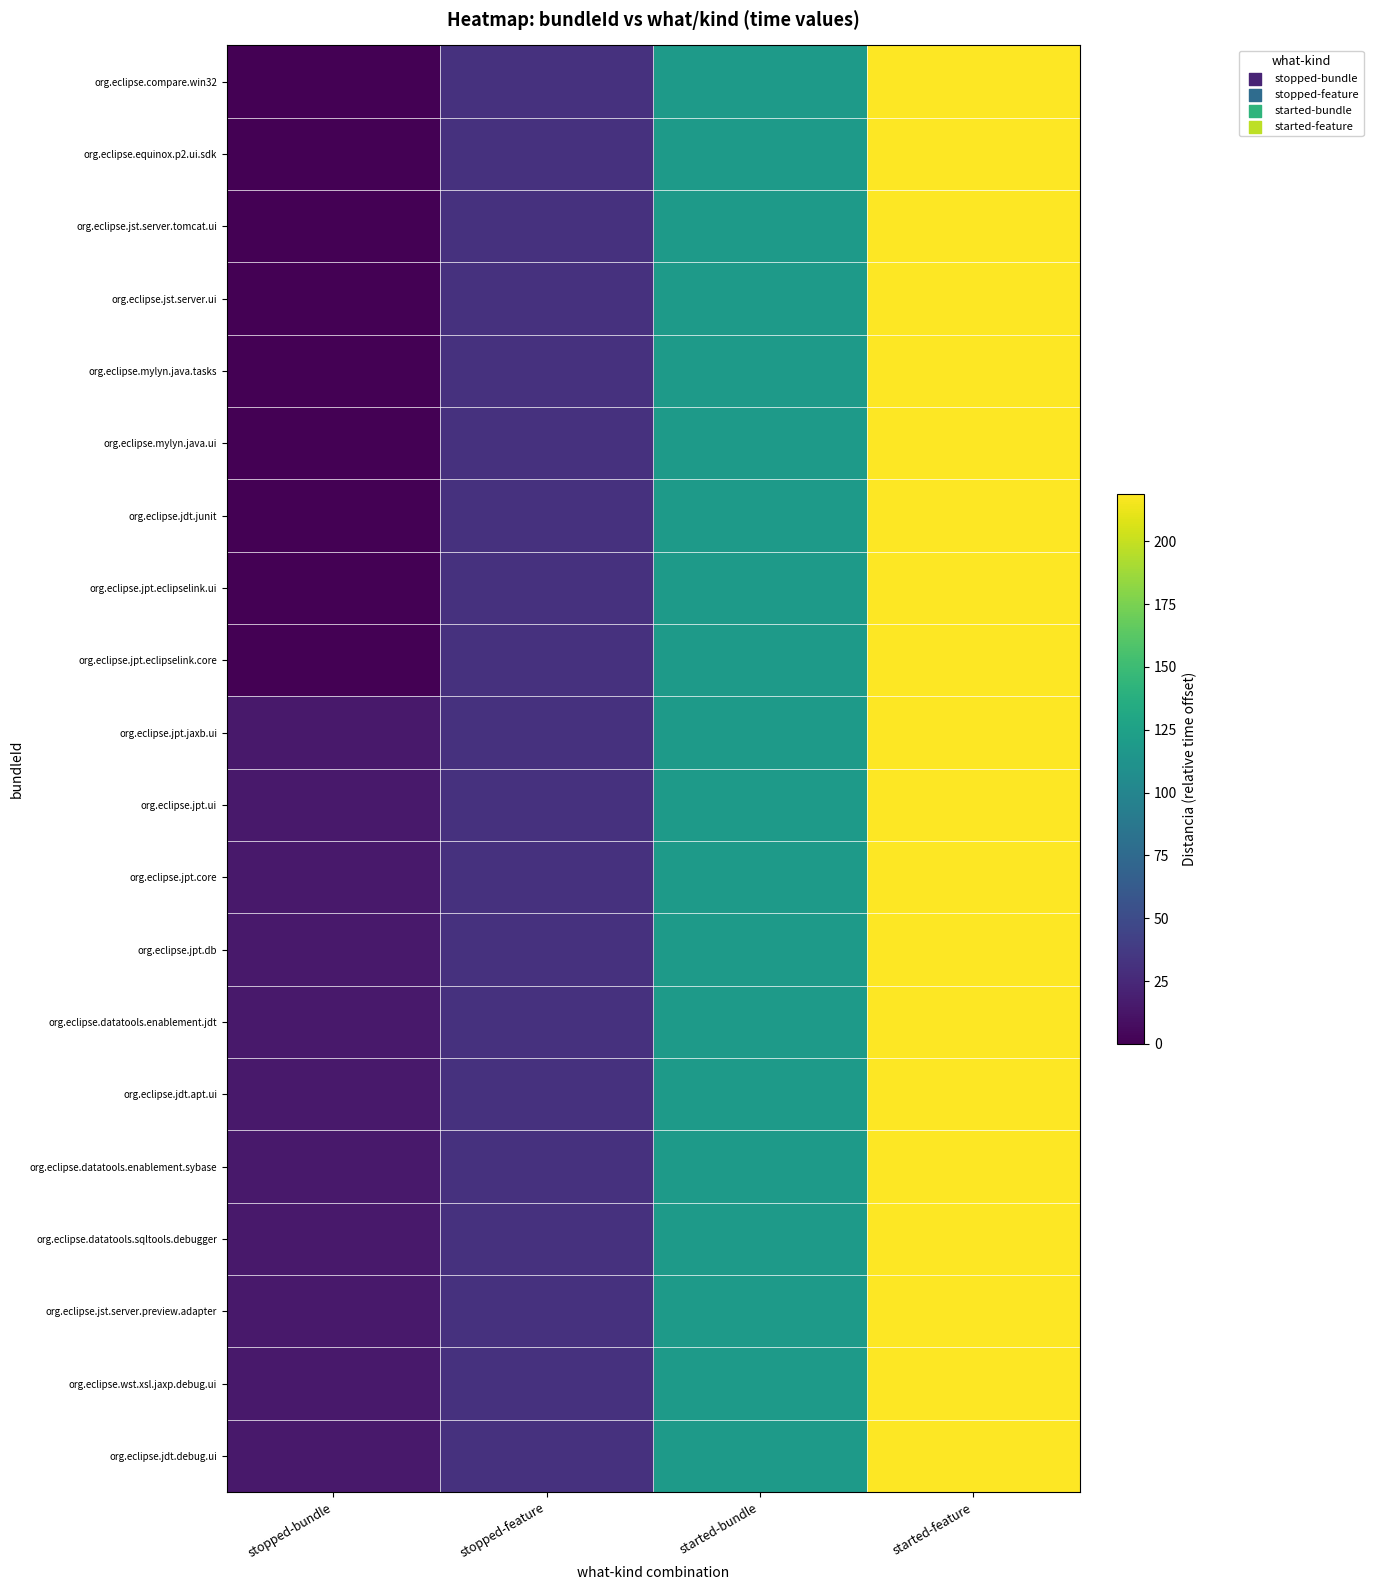

Reading right to left, transcribe all the data shown in this chart.

org.eclipse.compare.win32: started-feature=219	started-bundle=119	stopped-feature=31	stopped-bundle=0
org.eclipse.equinox.p2.ui.sdk: started-feature=219	started-bundle=119	stopped-feature=31	stopped-bundle=0
org.eclipse.jst.server.tomcat.ui: started-feature=219	started-bundle=119	stopped-feature=31	stopped-bundle=0
org.eclipse.jst.server.ui: started-feature=219	started-bundle=119	stopped-feature=31	stopped-bundle=0
org.eclipse.mylyn.java.tasks: started-feature=219	started-bundle=119	stopped-feature=31	stopped-bundle=0
org.eclipse.mylyn.java.ui: started-feature=219	started-bundle=119	stopped-feature=31	stopped-bundle=0
org.eclipse.jdt.junit: started-feature=219	started-bundle=119	stopped-feature=31	stopped-bundle=0
org.eclipse.jpt.eclipselink.ui: started-feature=219	started-bundle=119	stopped-feature=31	stopped-bundle=0
org.eclipse.jpt.eclipselink.core: started-feature=219	started-bundle=119	stopped-feature=31	stopped-bundle=0
org.eclipse.jpt.jaxb.ui: started-feature=219	started-bundle=119	stopped-feature=31	stopped-bundle=15
org.eclipse.jpt.ui: started-feature=219	started-bundle=119	stopped-feature=31	stopped-bundle=15
org.eclipse.jpt.core: started-feature=219	started-bundle=119	stopped-feature=31	stopped-bundle=15
org.eclipse.jpt.db: started-feature=219	started-bundle=119	stopped-feature=31	stopped-bundle=15
org.eclipse.datatools.enablement.jdt: started-feature=219	started-bundle=119	stopped-feature=31	stopped-bundle=15
org.eclipse.jdt.apt.ui: started-feature=219	started-bundle=119	stopped-feature=31	stopped-bundle=15
org.eclipse.datatools.enablement.sybase: started-feature=219	started-bundle=119	stopped-feature=31	stopped-bundle=15
org.eclipse.datatools.sqltools.debugger: started-feature=219	started-bundle=119	stopped-feature=31	stopped-bundle=15
org.eclipse.jst.server.preview.adapter: started-feature=219	started-bundle=119	stopped-feature=31	stopped-bundle=15
org.eclipse.wst.xsl.jaxp.debug.ui: started-feature=219	started-bundle=119	stopped-feature=31	stopped-bundle=15
org.eclipse.jdt.debug.ui: started-feature=219	started-bundle=119	stopped-feature=31	stopped-bundle=15